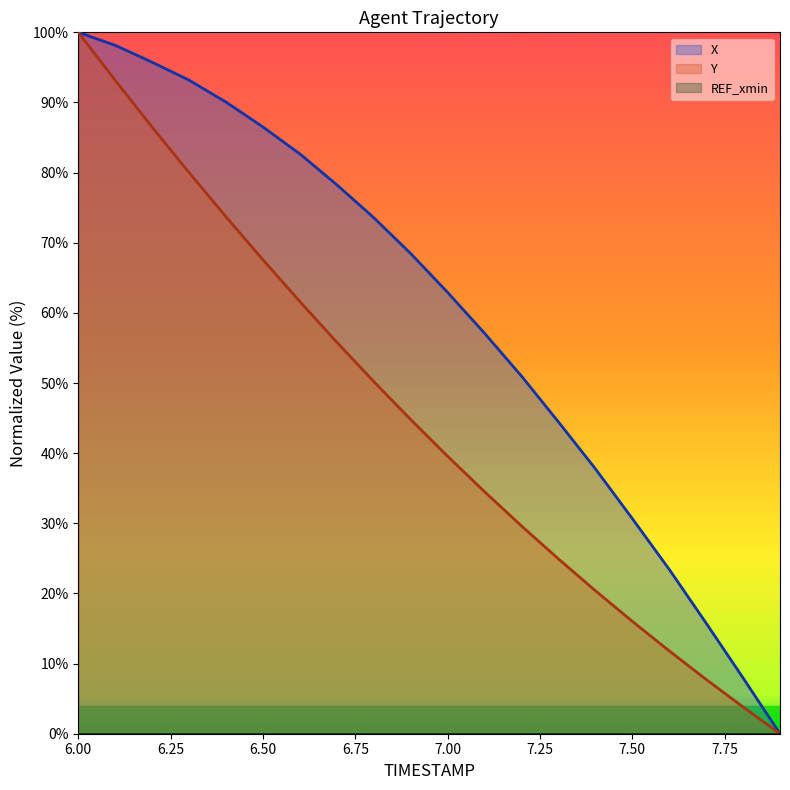

What is the difference between the Y values at 7.0 and 6.9?

5.2